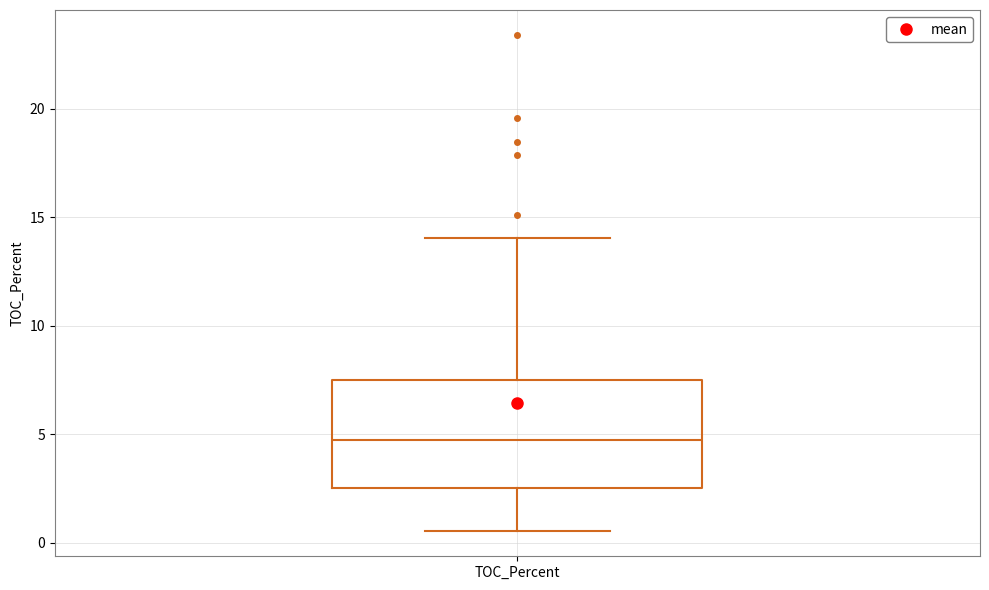

Read this box plot against the y-axis: the position of the median line, the range covered by the box, and the ends of both whiskers. The values are not printed on the chart, so give them approximately, as read against the axis.

median 4.5, box 2.5 to 7.5, whiskers 0.5 to 14.0